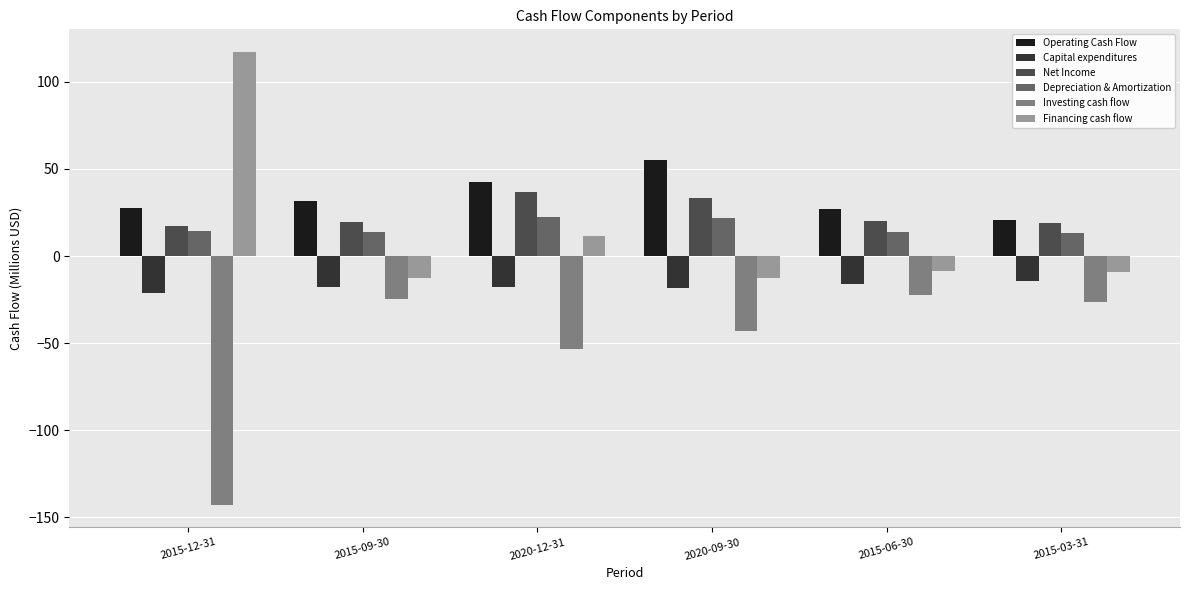

What is the total value across all series at 2015-12-31?

11.9